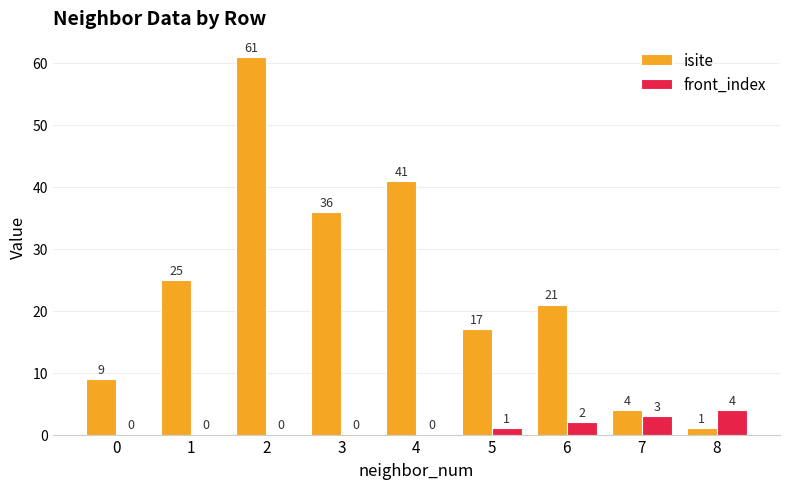

Where does the isite series first go above 21?

1